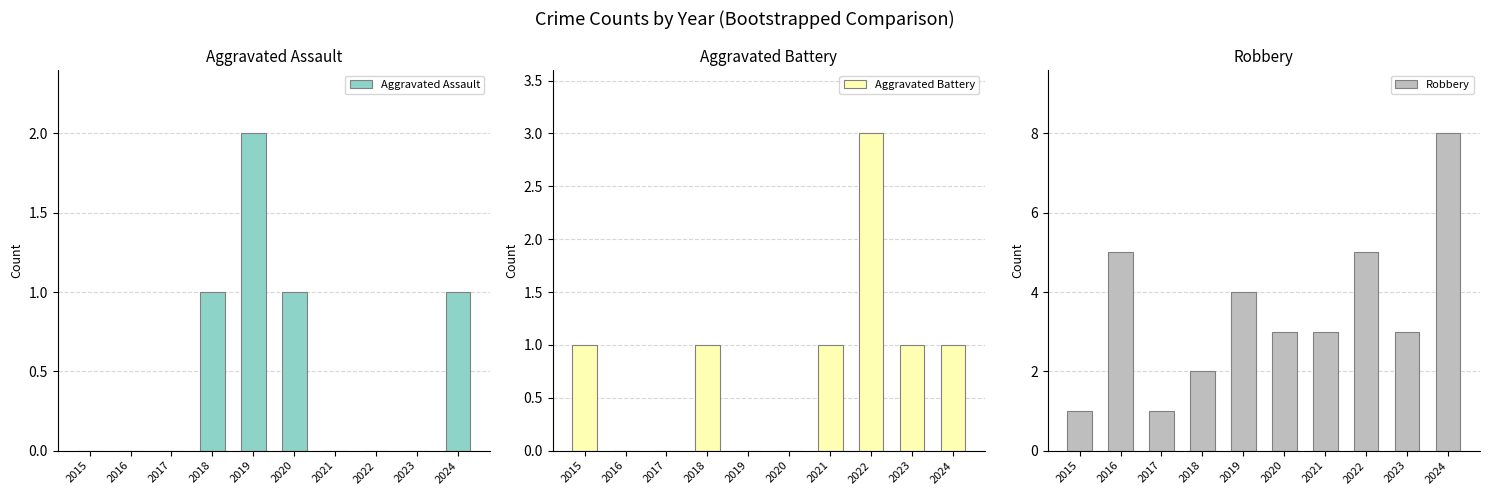

What is the approximate value of Robbery at 2015?

1